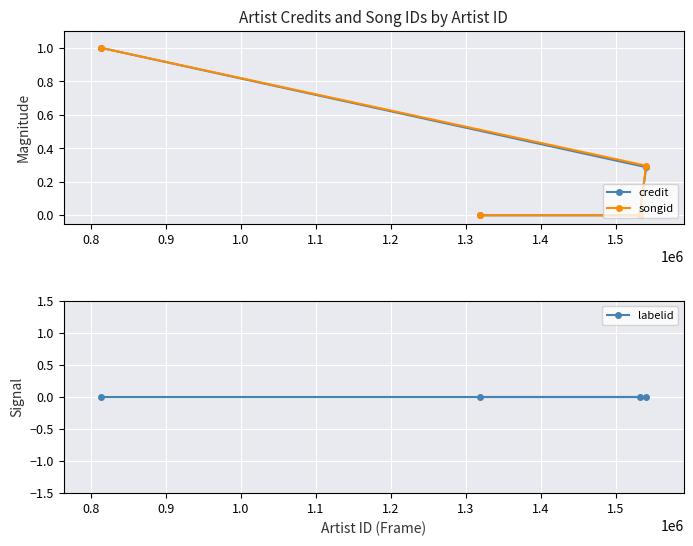

What is the maximum value for credit?

1.0